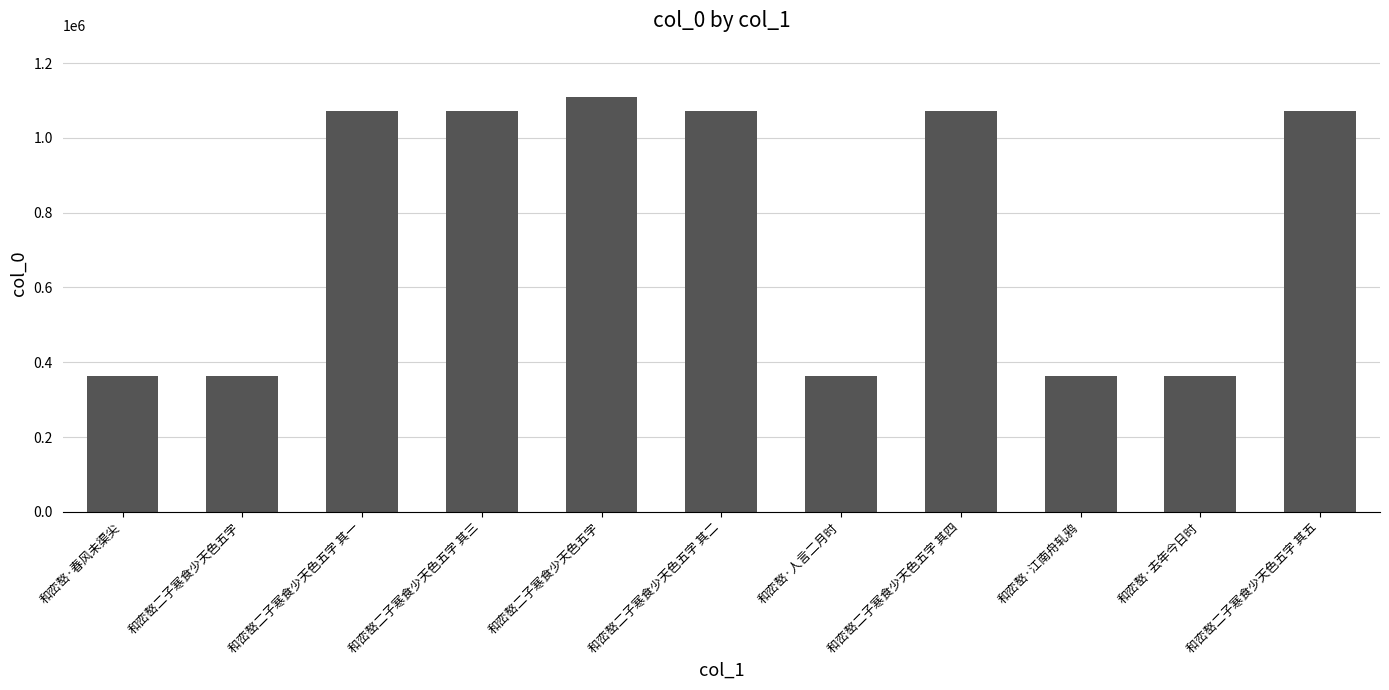

Read the value at 和峦嶅二子寒食少天色五字 其三, to the nearest 100.

1072200